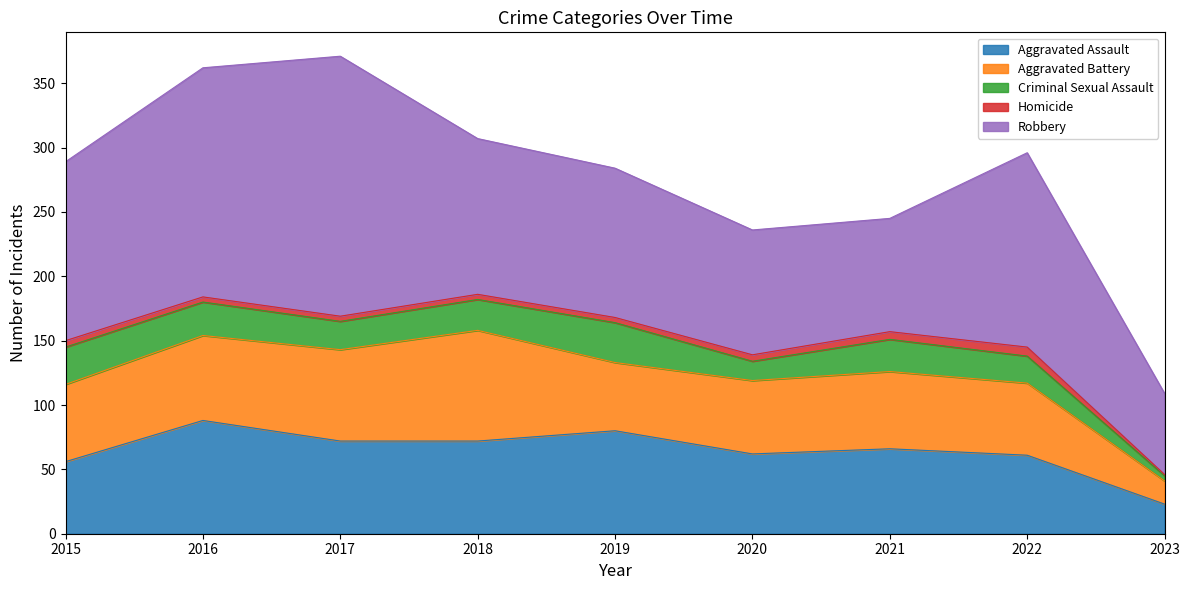

What is the maximum value for Criminal Sexual Assault?

31